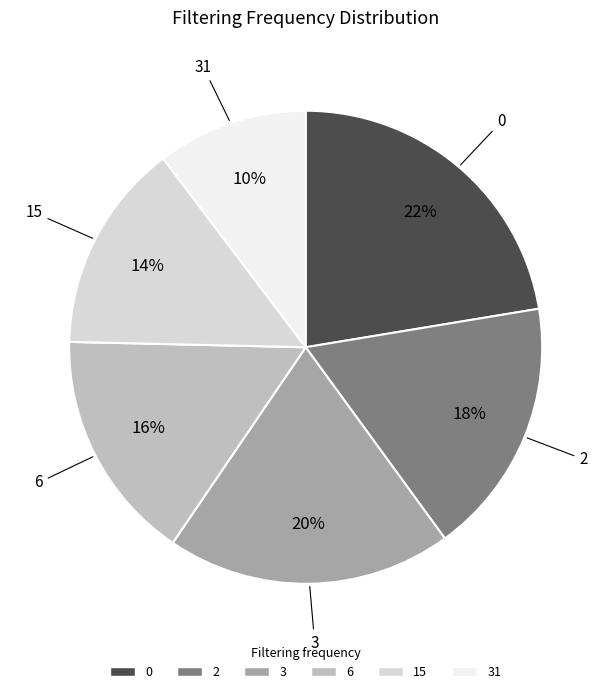

To the nearest percent, what is the average slice percentage?

17%